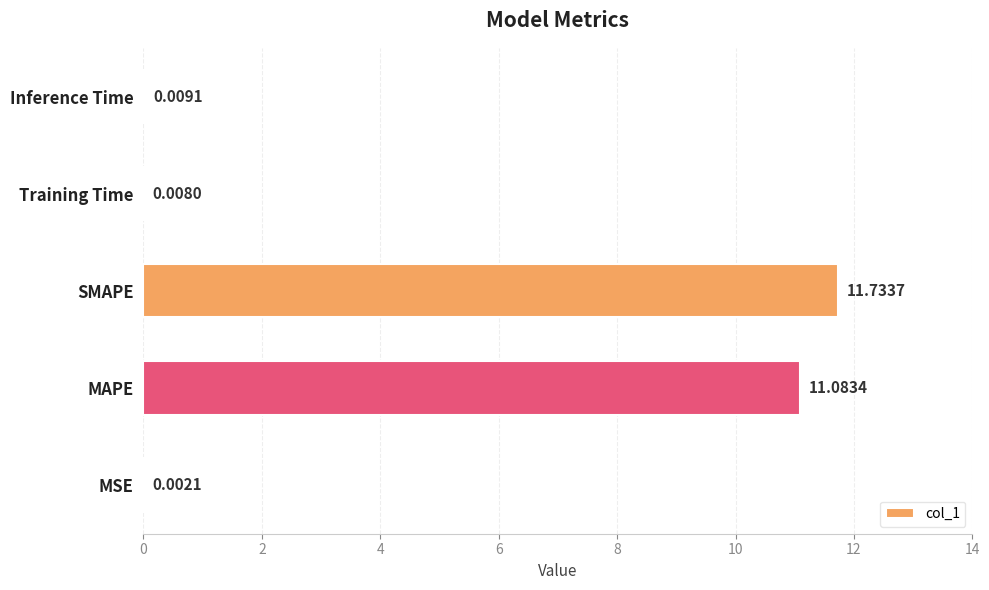

Which category has the highest value across all series?

SMAPE